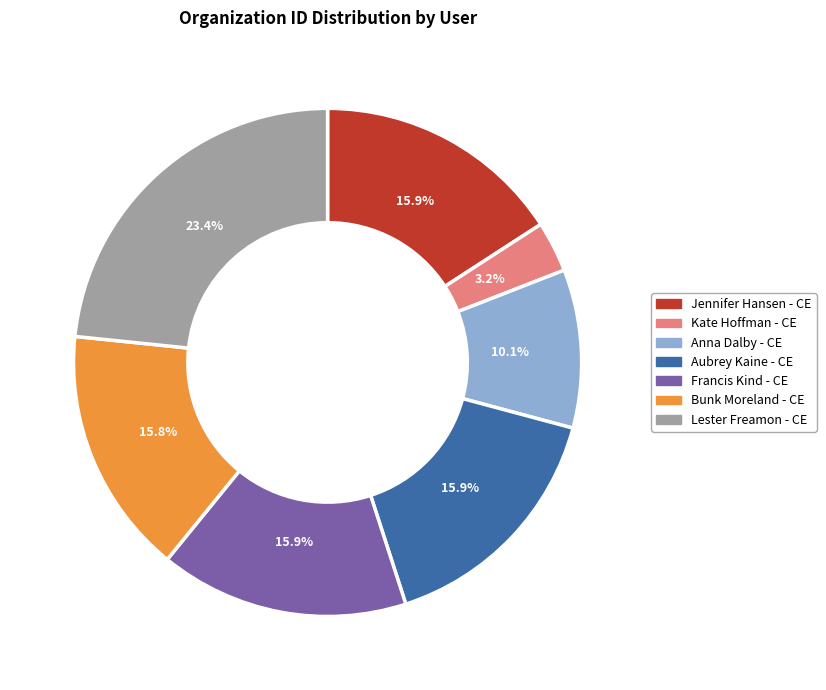

Which has a higher value, Aubrey Kaine - CE or Anna Dalby - CE?

Aubrey Kaine - CE